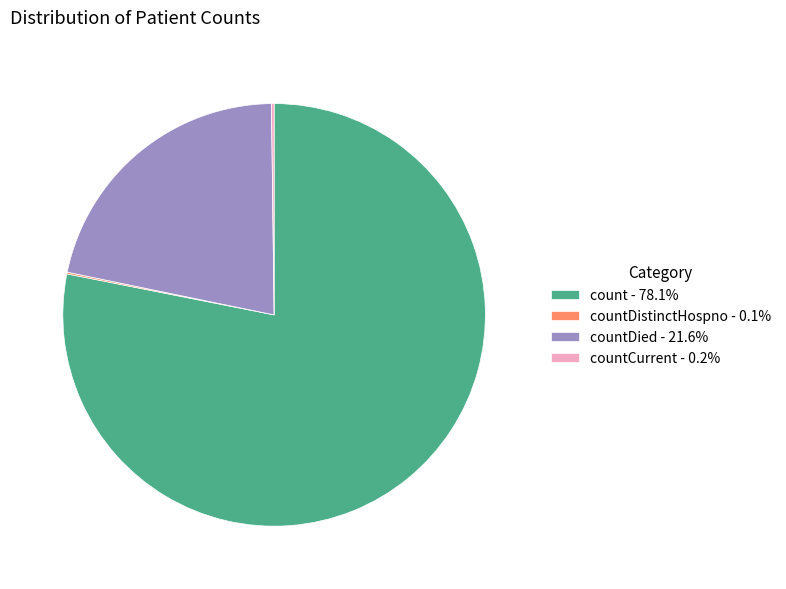

Combined, do count - 78.1% and countDied - 21.6% account for over 50%?

Yes